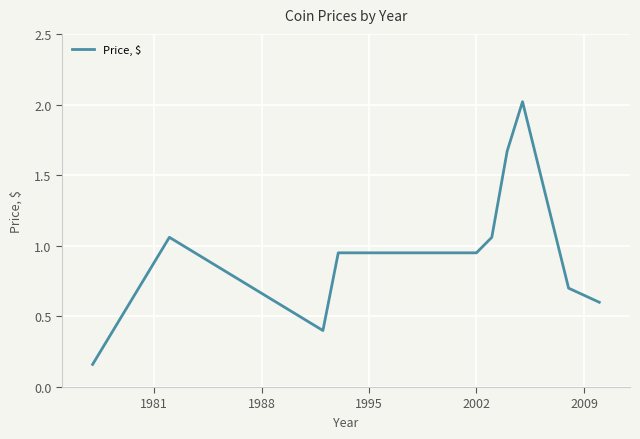

What is the difference between the maximum and minimum values?

1.9